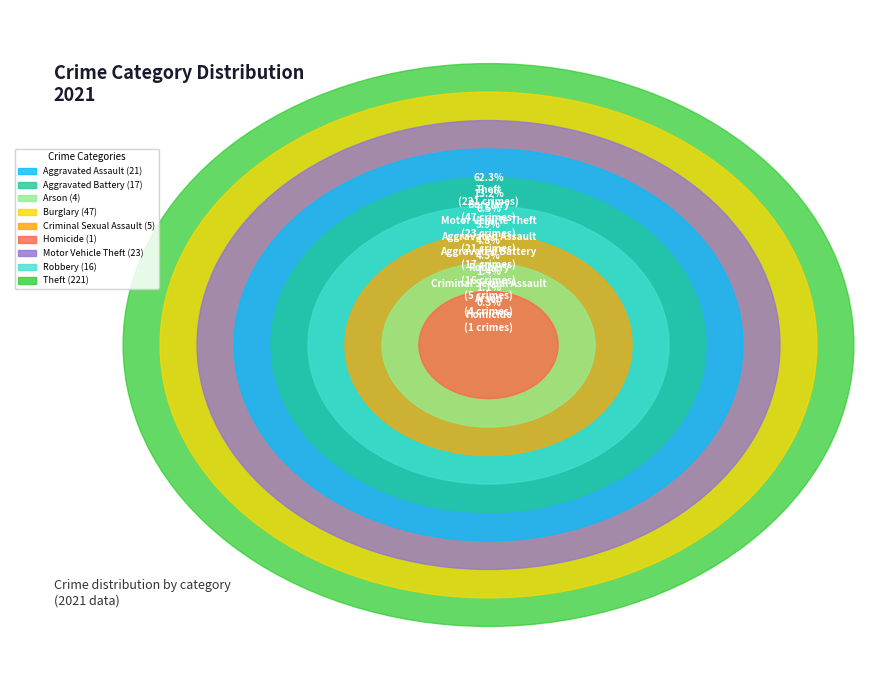

To the nearest percent, what portion does Theft represent?

62%